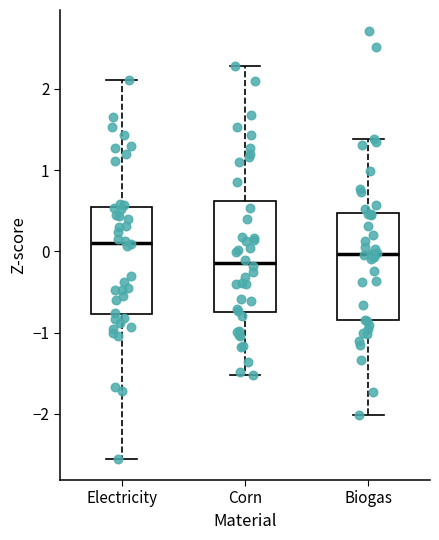

Reading left to right, transcribe this box plot: for each box, give where its median line is, the range the box spans, and where its two whiskers end, as read against the y-axis. The values are not printed on the chart, so give them approximately, as read against the axis.

Electricity: median 0.1, box -0.8 to 0.5, whiskers -2.6 to 2.1
Corn: median -0.1, box -0.7 to 0.6, whiskers -1.5 to 2.3
Biogas: median 0.0, box -0.8 to 0.5, whiskers -2.0 to 1.4